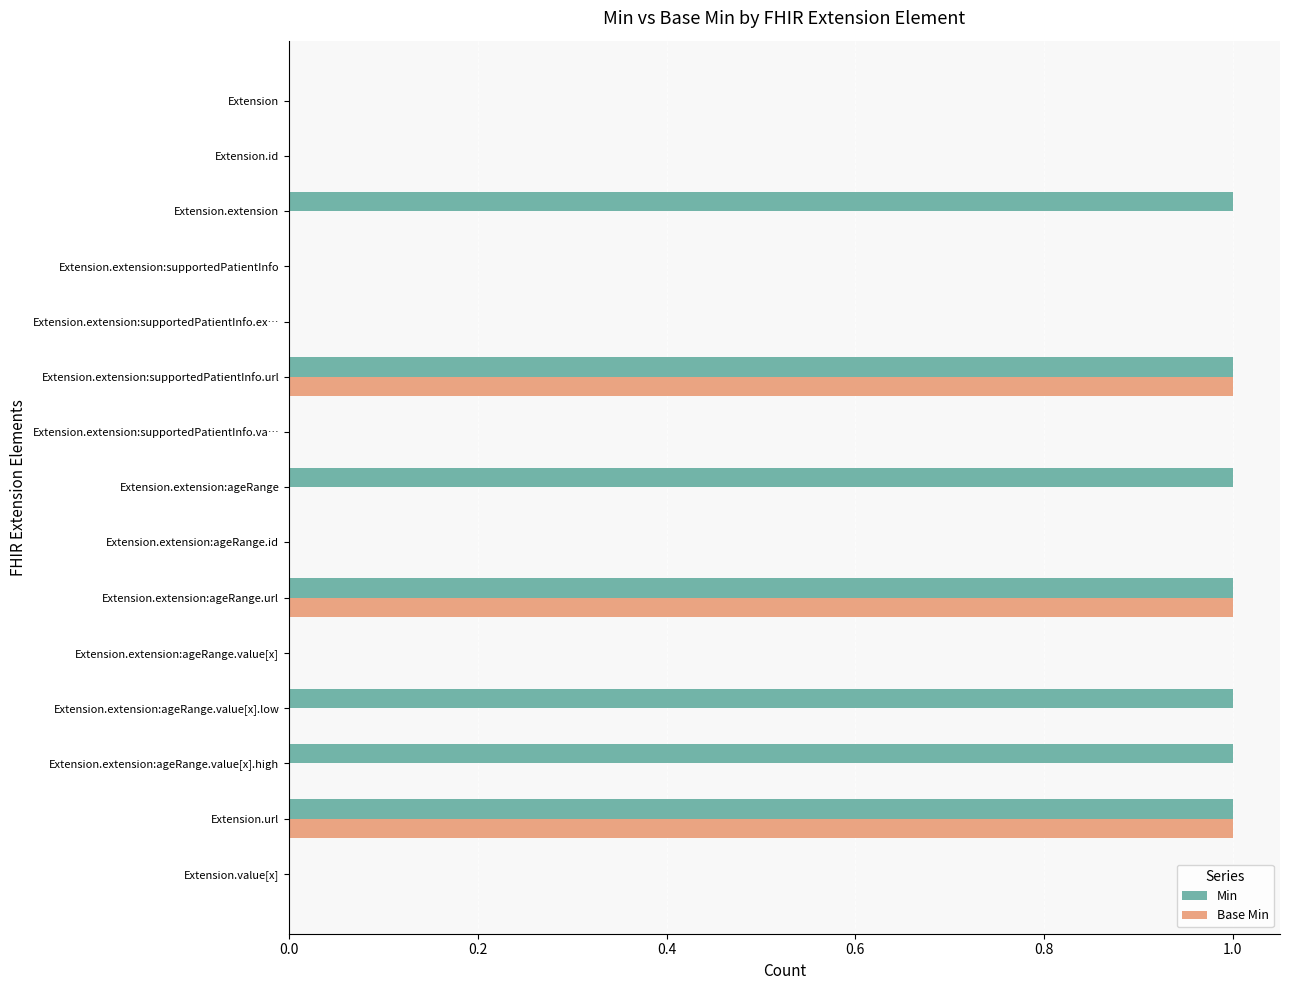

Is it true that Min equals 1 at Extension.id?

False